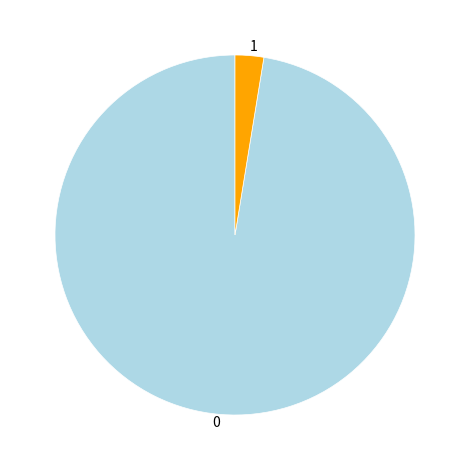

Is there any slice that represents more than half of the pie?

Yes